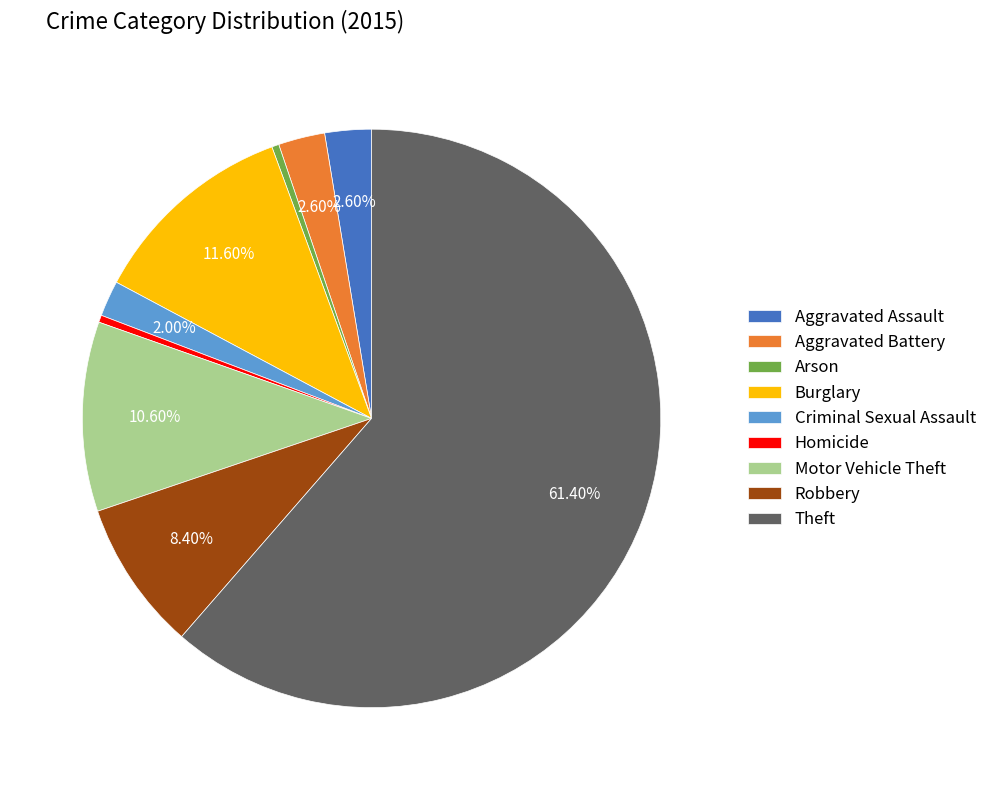

Which category has the biggest portion of the pie?

Theft